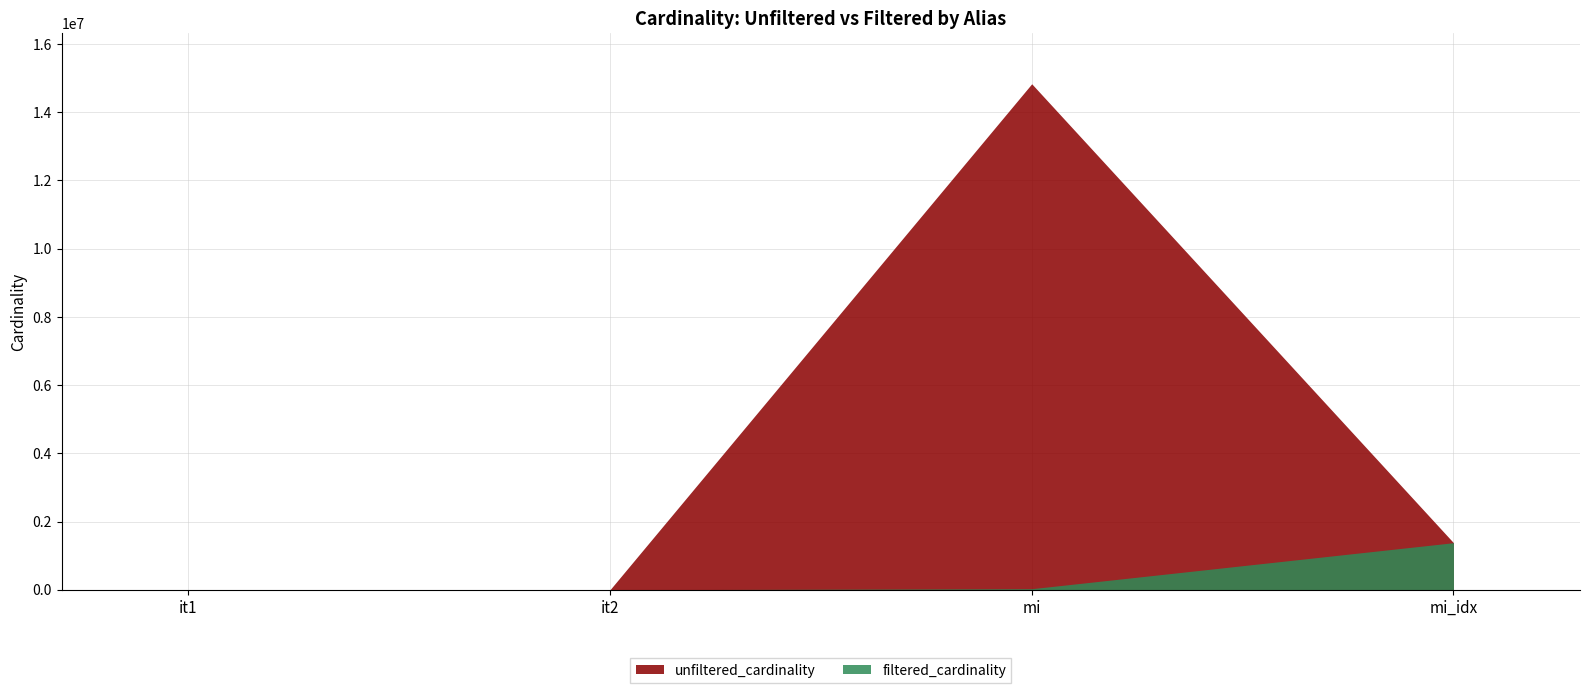

Reading left to right, what are all the values shown in this chart?

unfiltered_cardinality: 113	113	14835720	1380035
filtered_cardinality: 1	1	30801	1380035